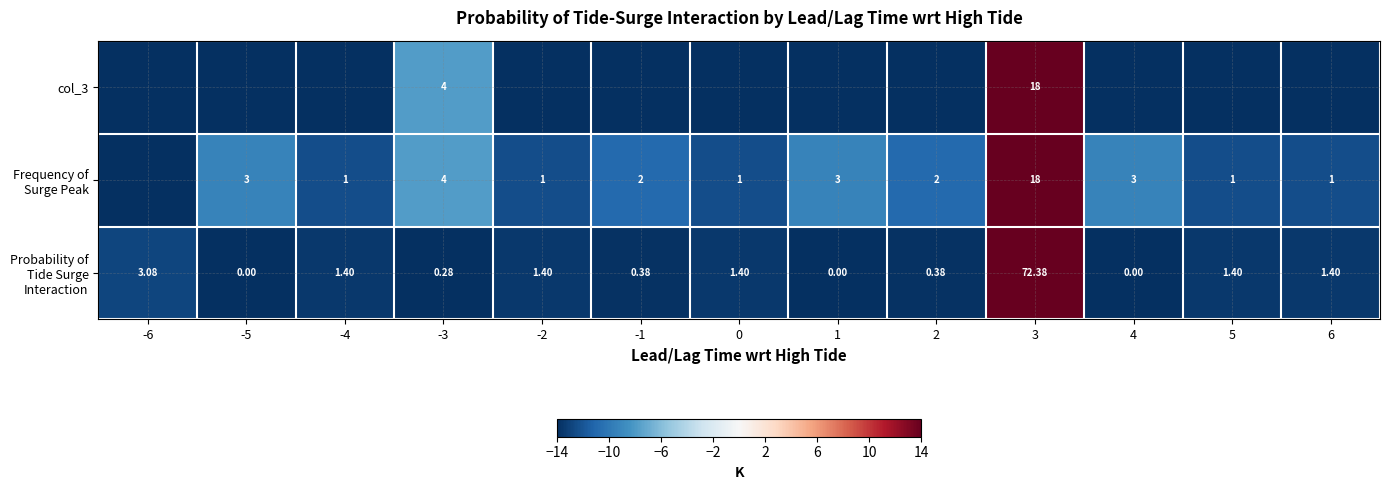

Rank the categories by Frequency of Surge Peak value from highest to lowest.

3, -3, -5, 1, 4, -1, 2, -4, -2, 0, 5, 6, -6